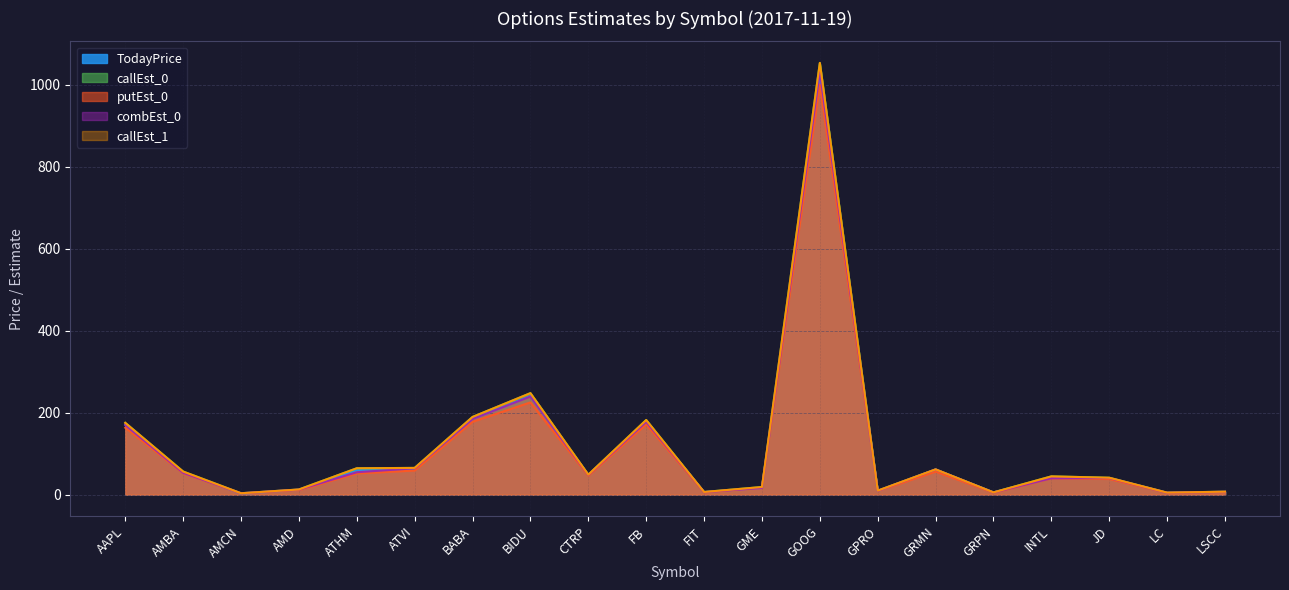

At which category does TodayPrice reach its first local peak?

BIDU